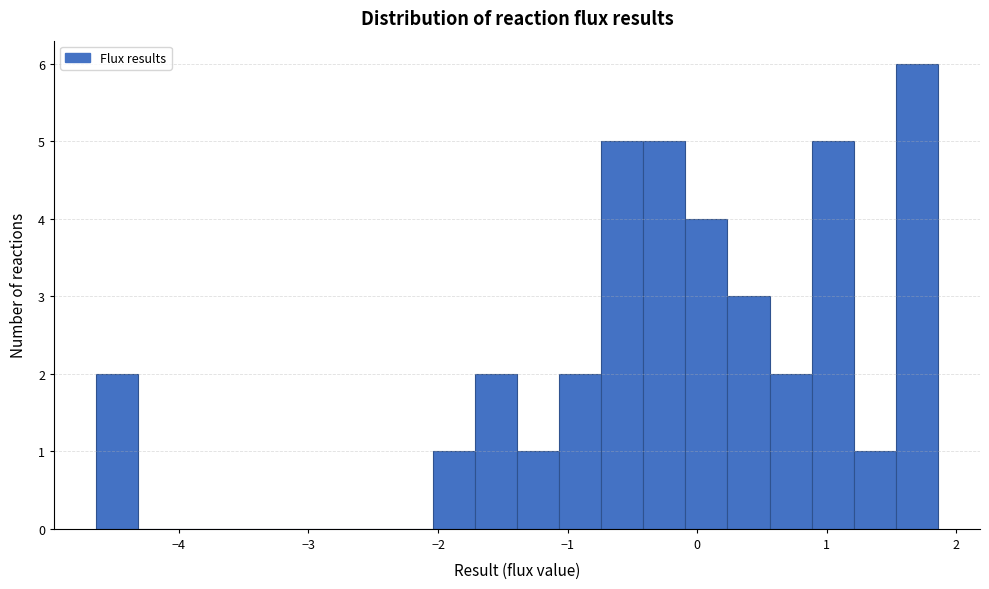

Read against the x-axis, roughly where is the centre of the tallest bar?

1.7